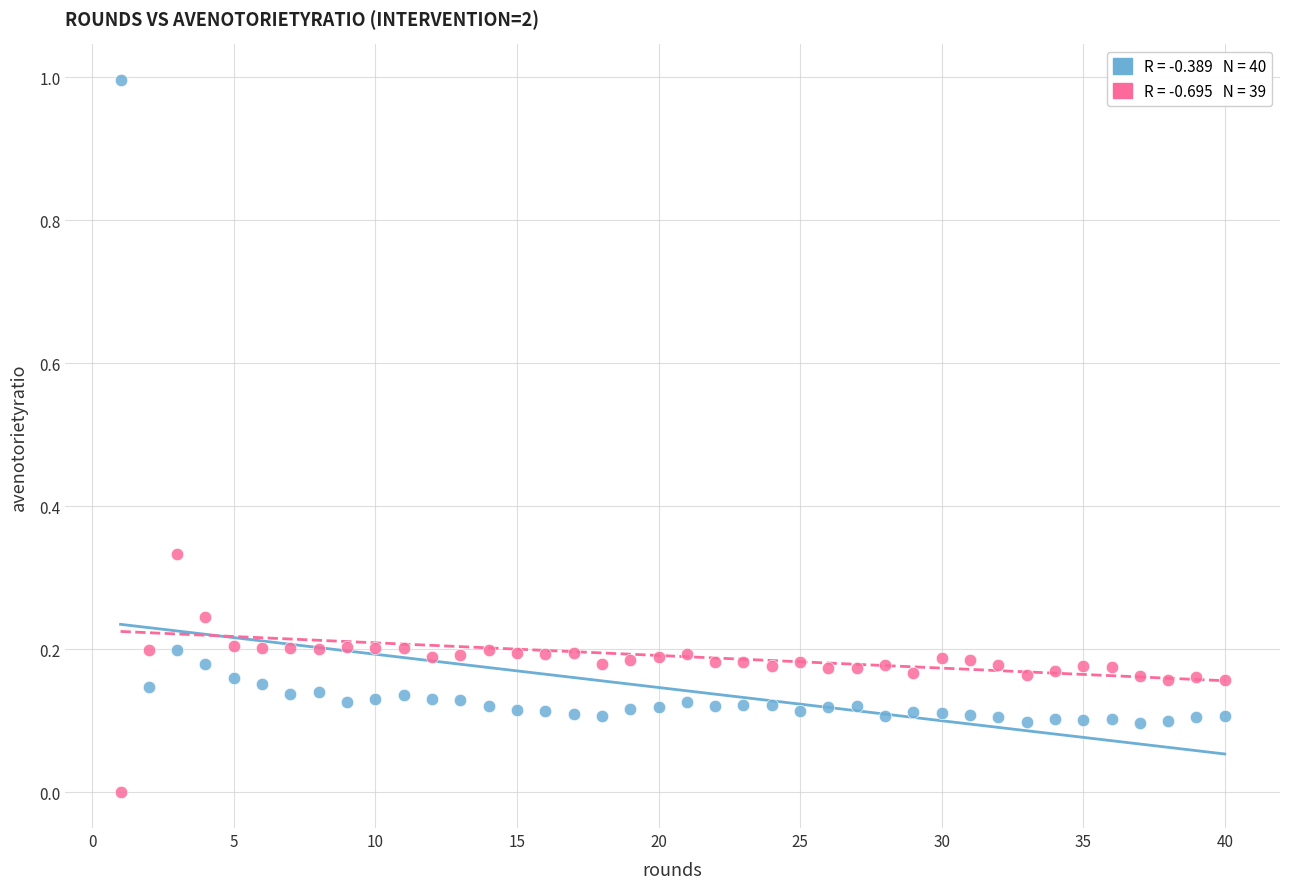

Across all data points, what is the range of Y values (max minus min)?

1.0